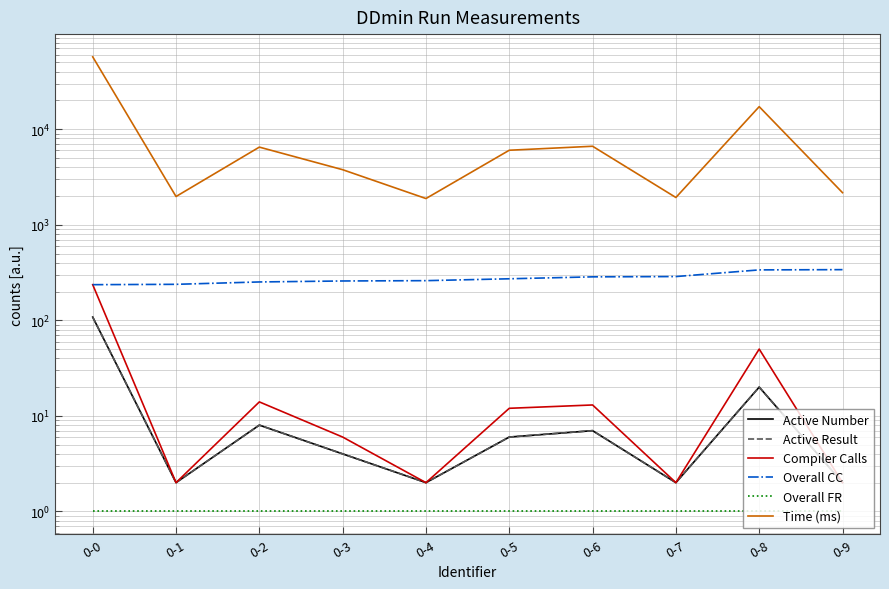

Which series changed the most between 0-2 and 0-4?

Time (ms)